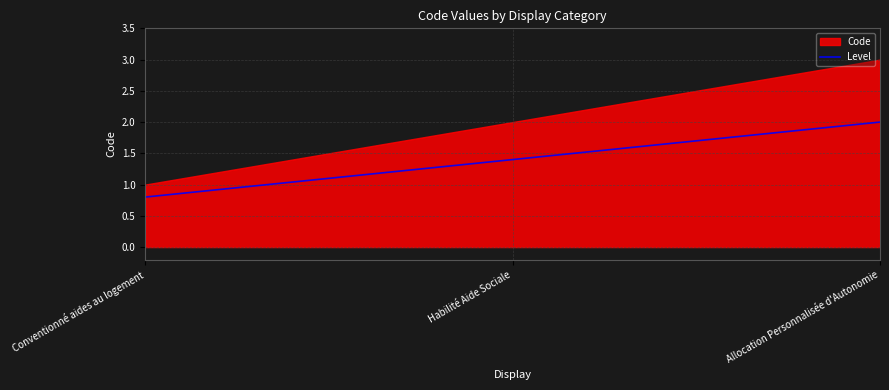

What is the change in value from Habilité Aide Sociale to Allocation Personnalisée d'Autonomie?

+1